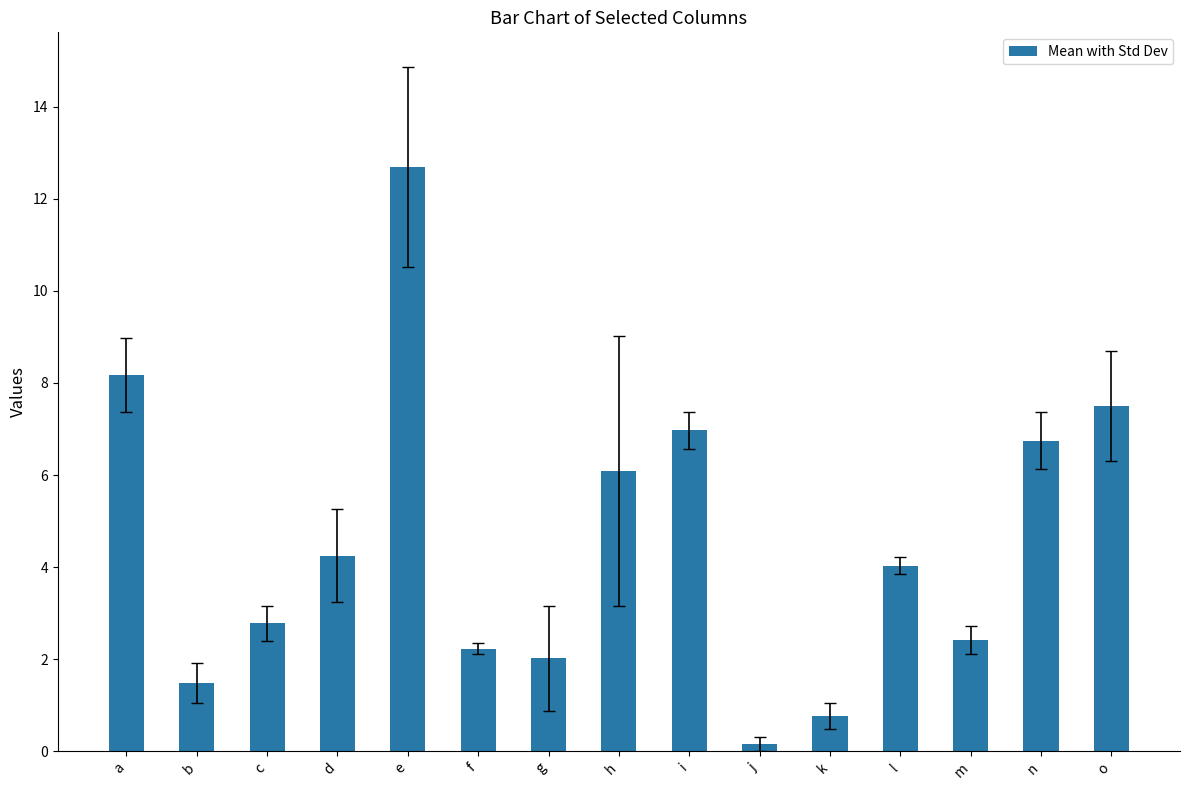

What is the change in value from c to i?

+4.2